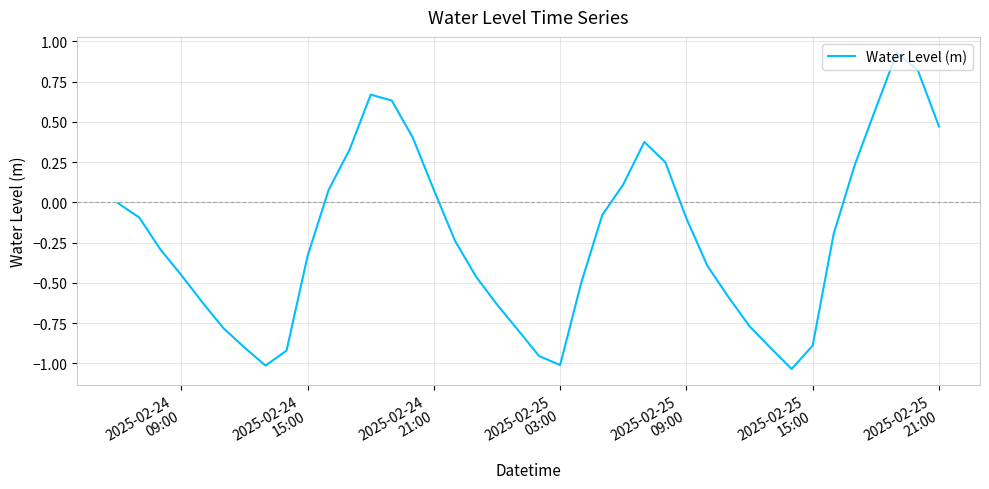

How many points are lower than both their immediate neighbors (excluding endpoints)?

3